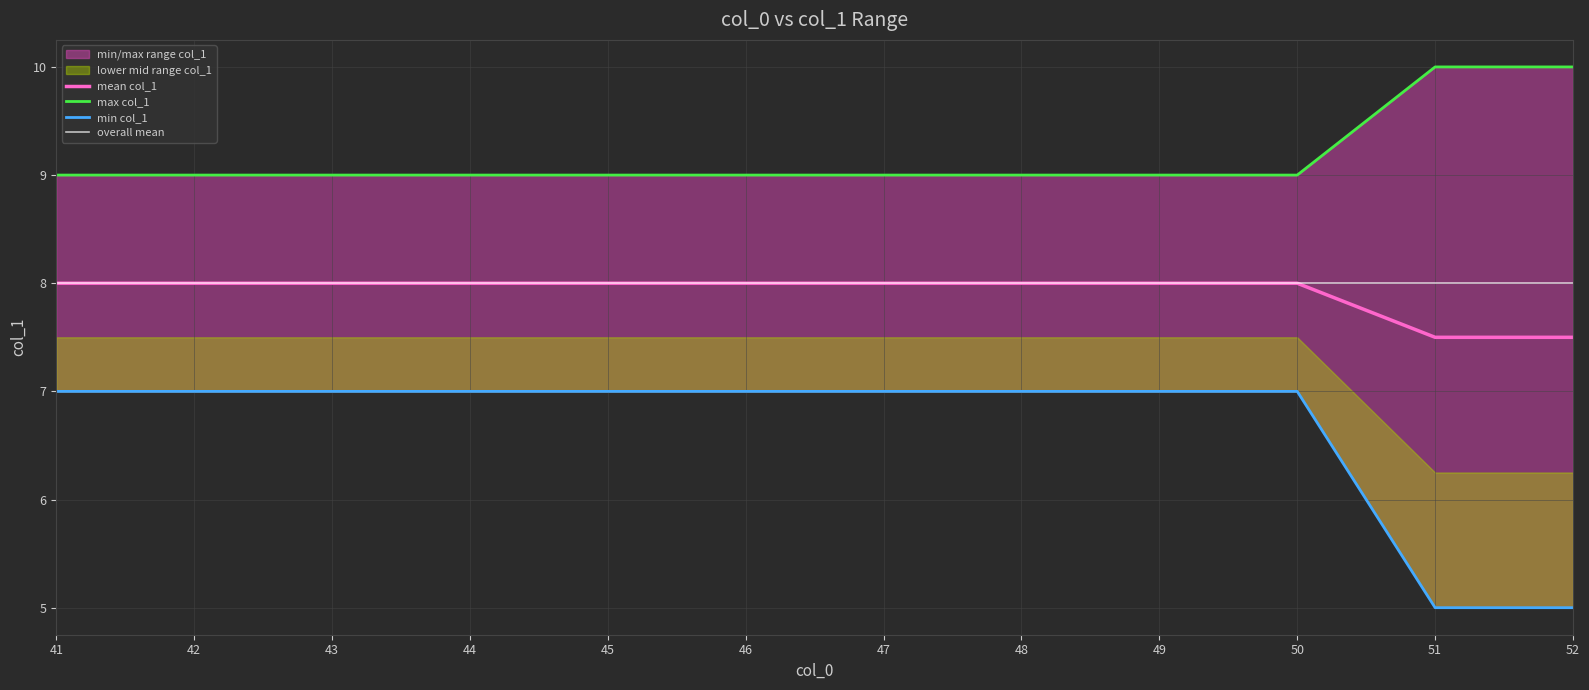

True or false: mean col_1 has a value of 11.8 at 52.

False